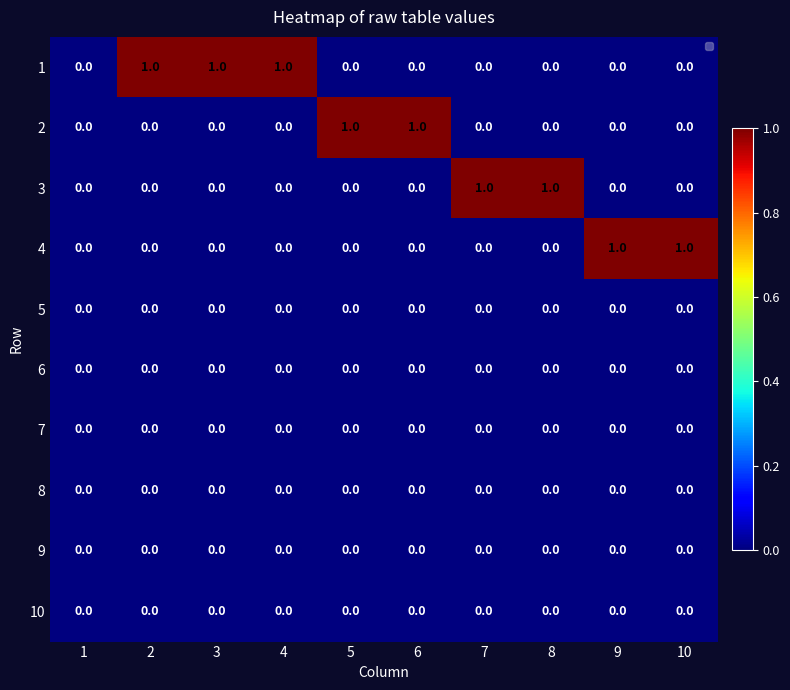

True or false: 10 has a value of 0 at 4.

True